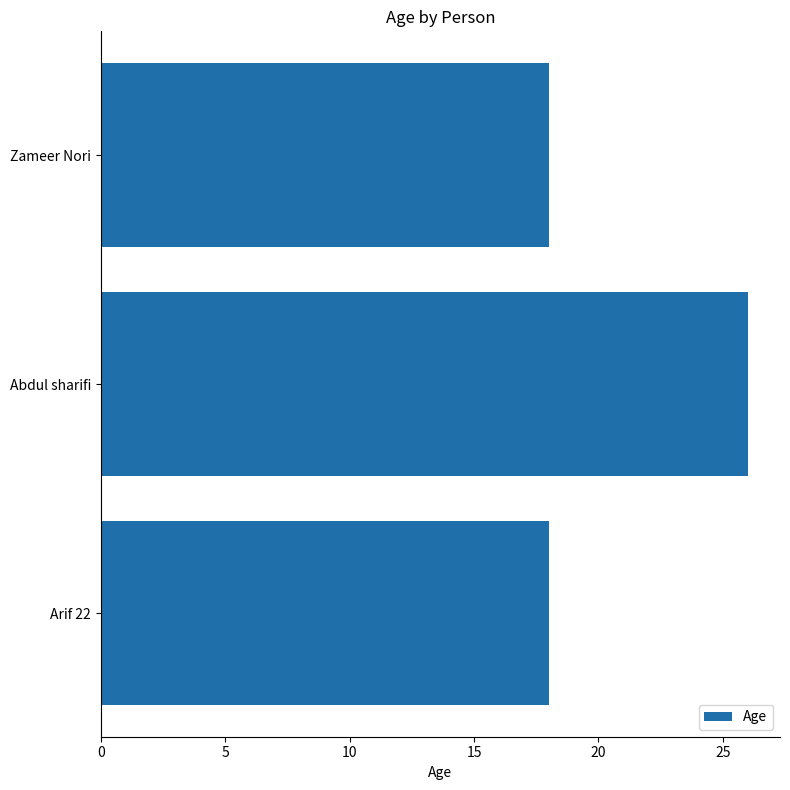

What is the label of the 1st bar from the top?

Zameer Nori